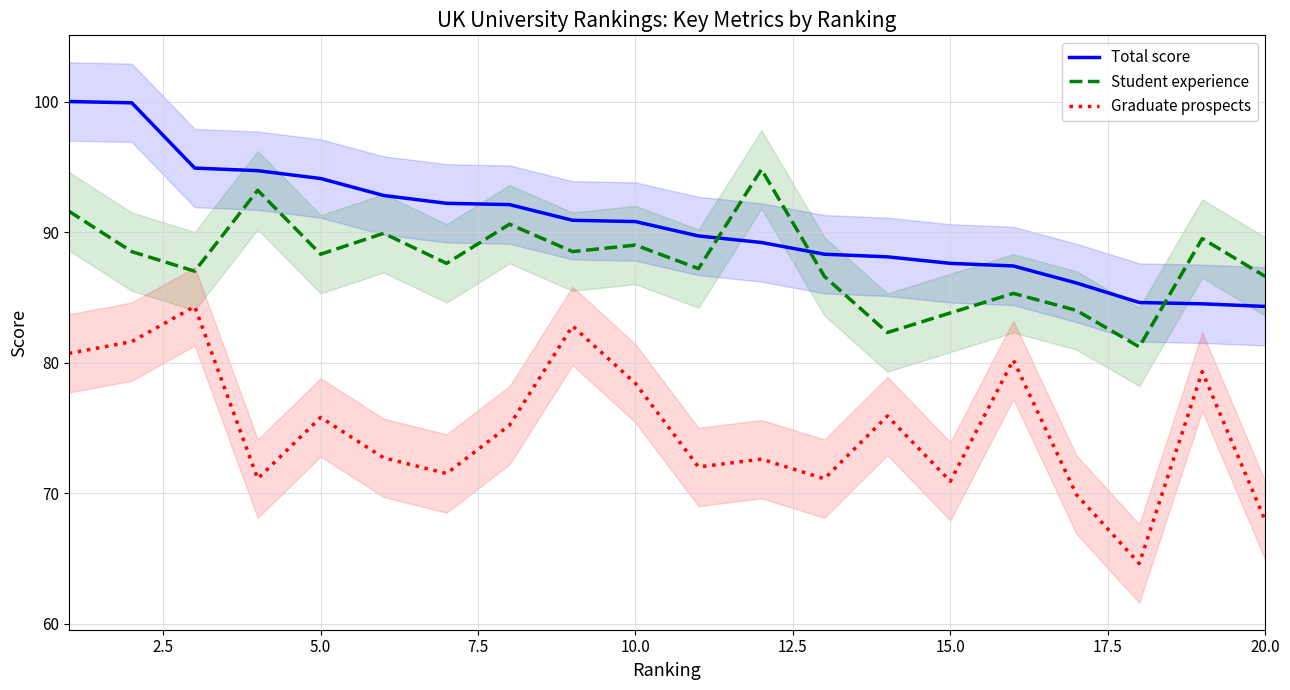

True or false: Student experience and Total score intersect in this chart.

True